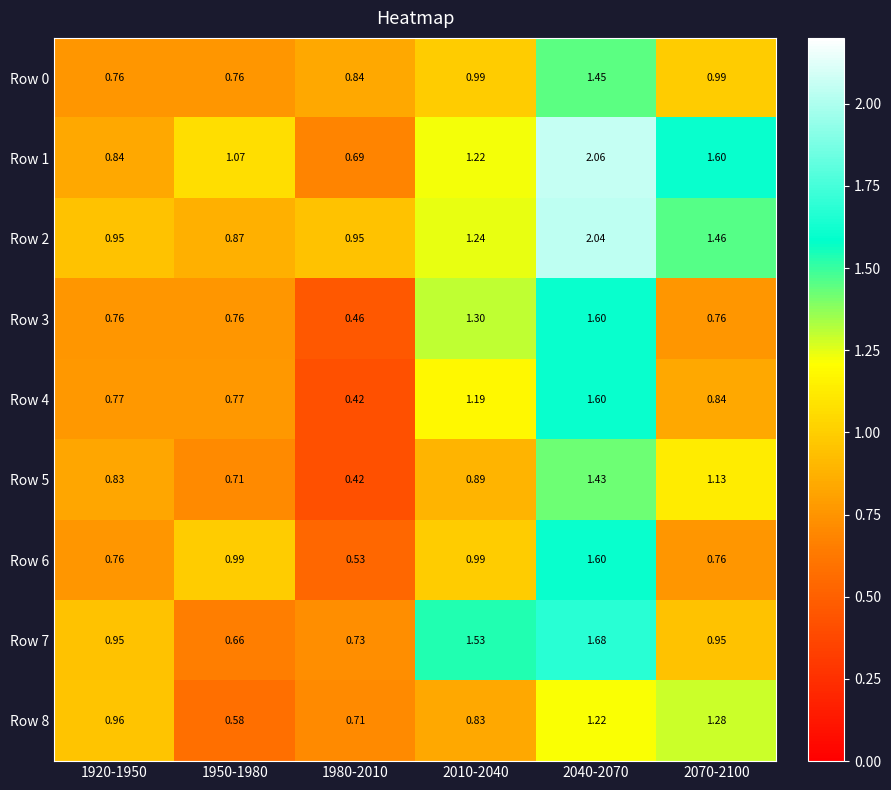

Is the value of Row 1 at 1950-1980 greater than the value of Row 6 at 2040-2070?

No